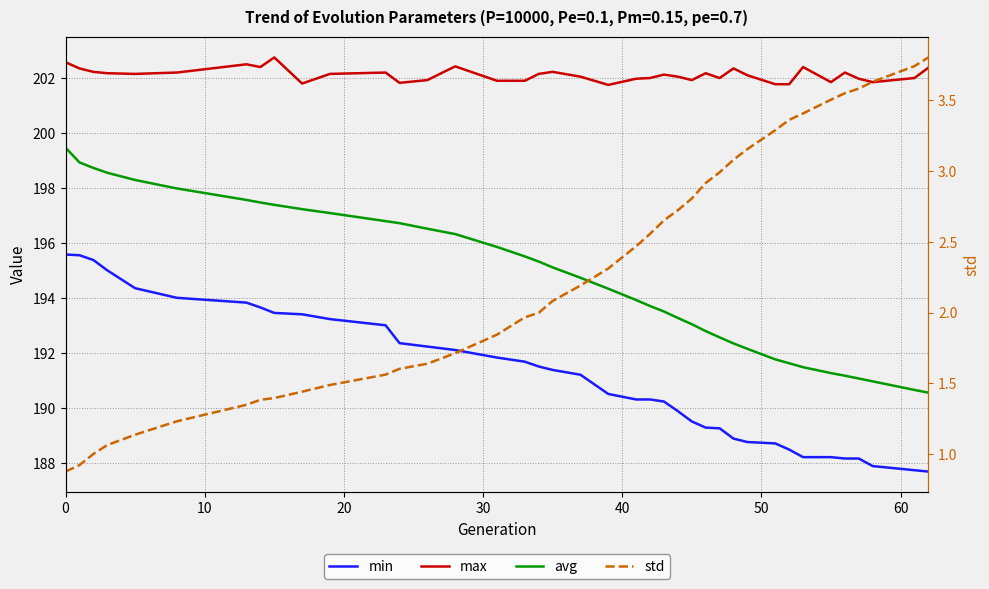

What is the minimum value shown in the chart?

0.9